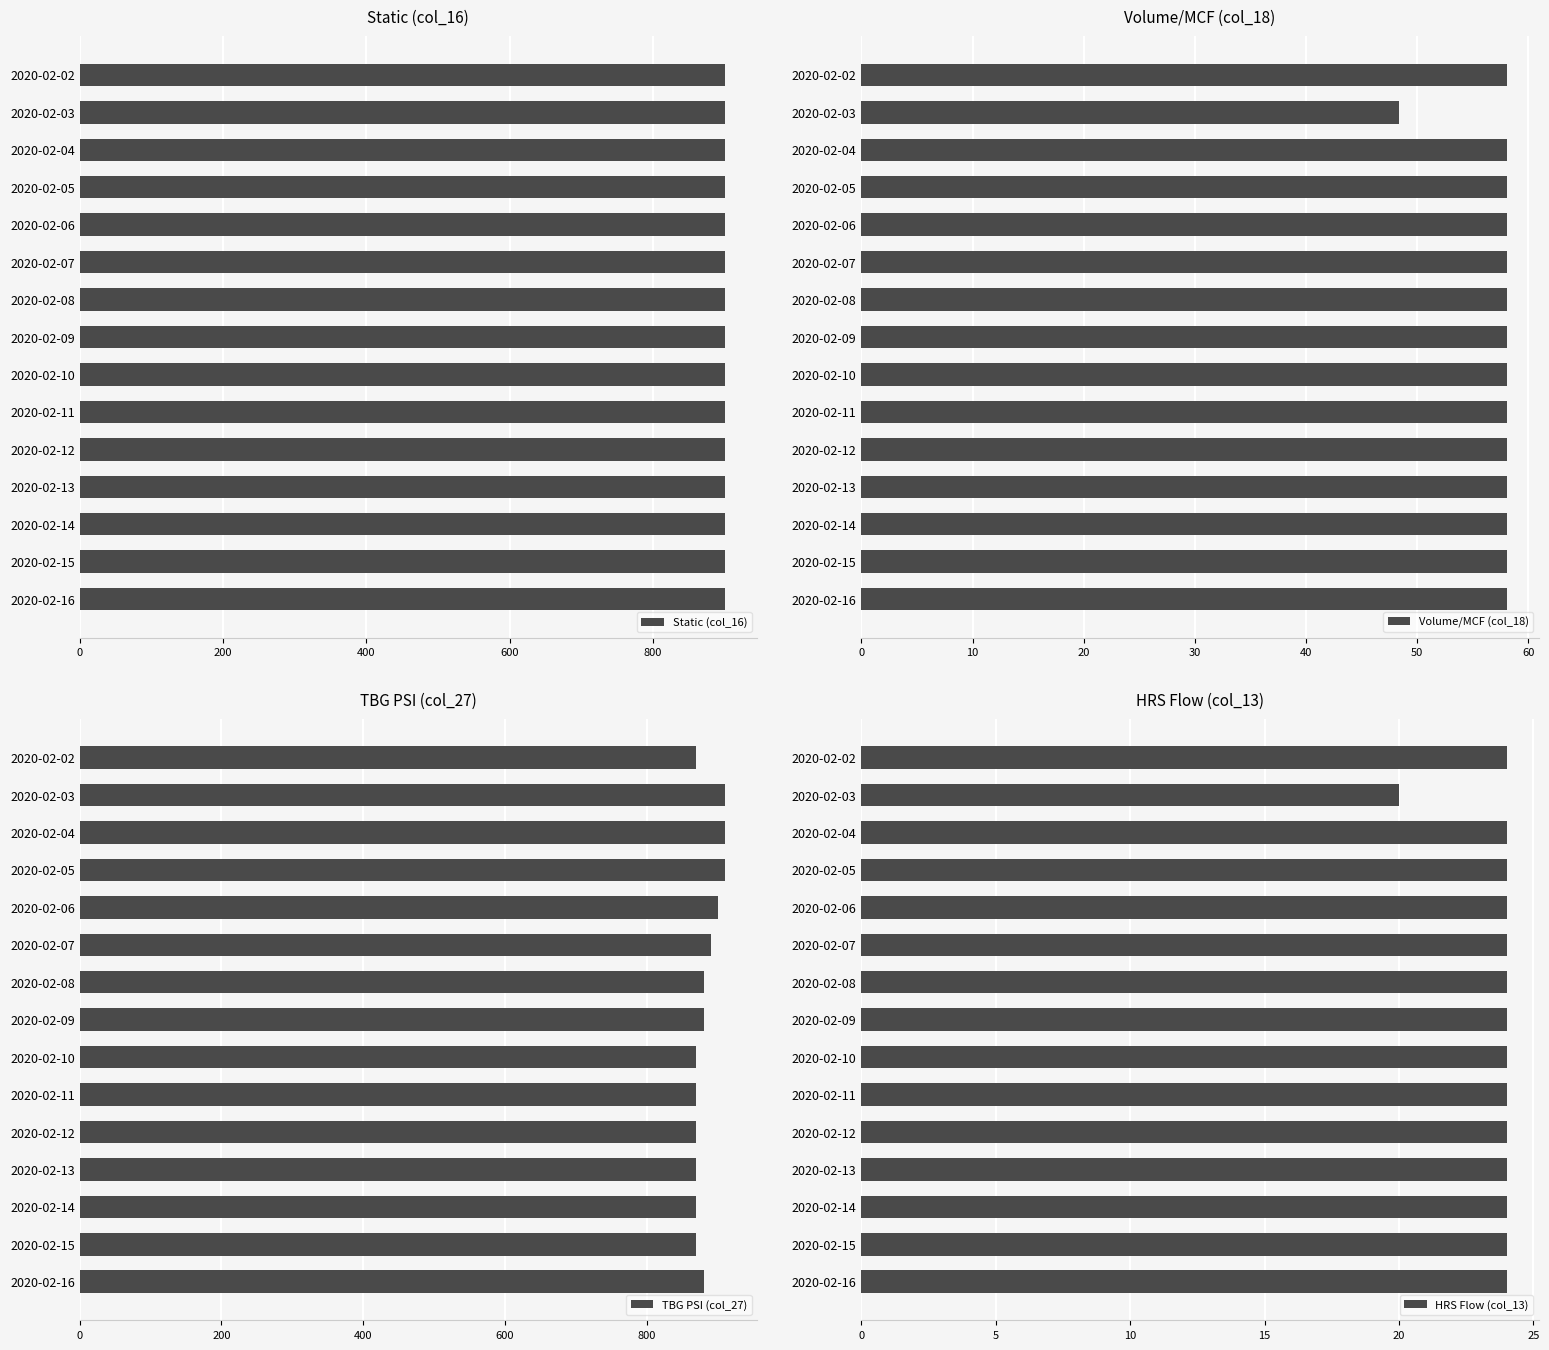

At how many categories does at least one series exceed 736?

15